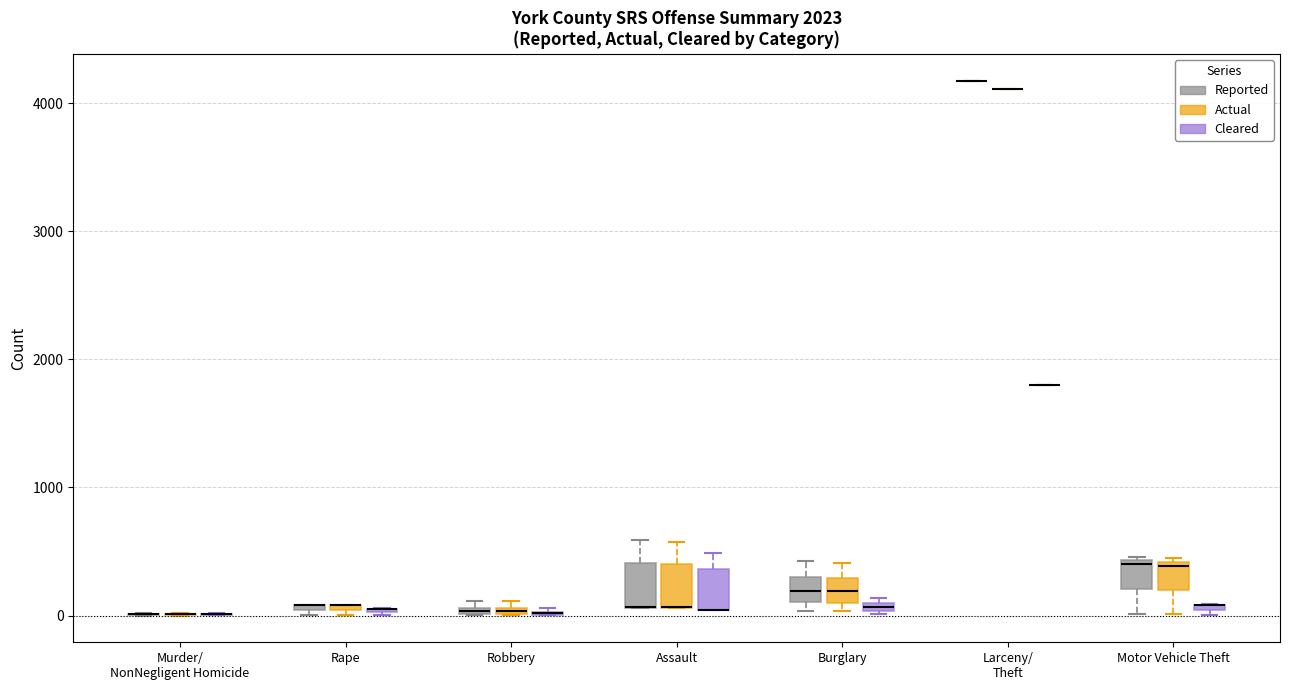

Where is the upper edge of the box for Robbery (Reported) on the y-axis? The values are not printed on the chart, so give them approximately, as read against the axis.

100